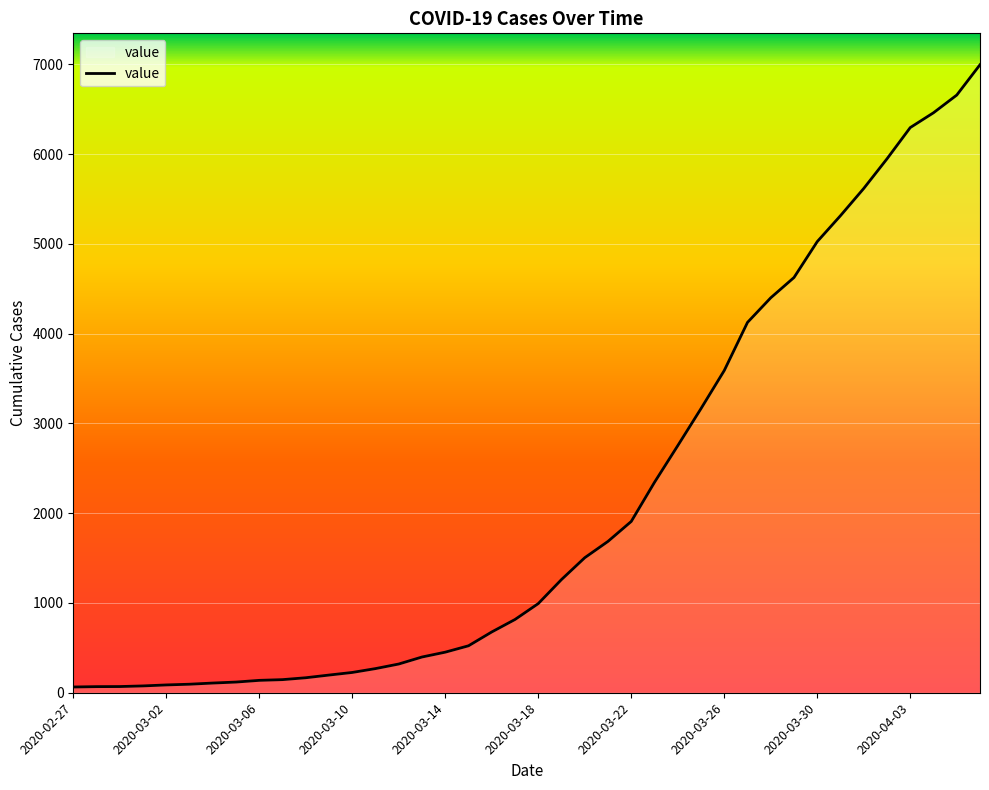

How many series are shown in this chart?

1